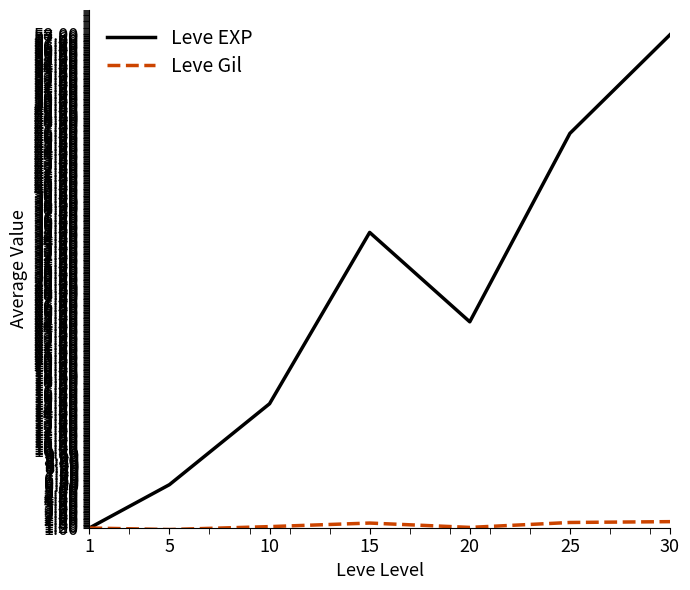

Where is Leve EXP nearest to the value 29?

20